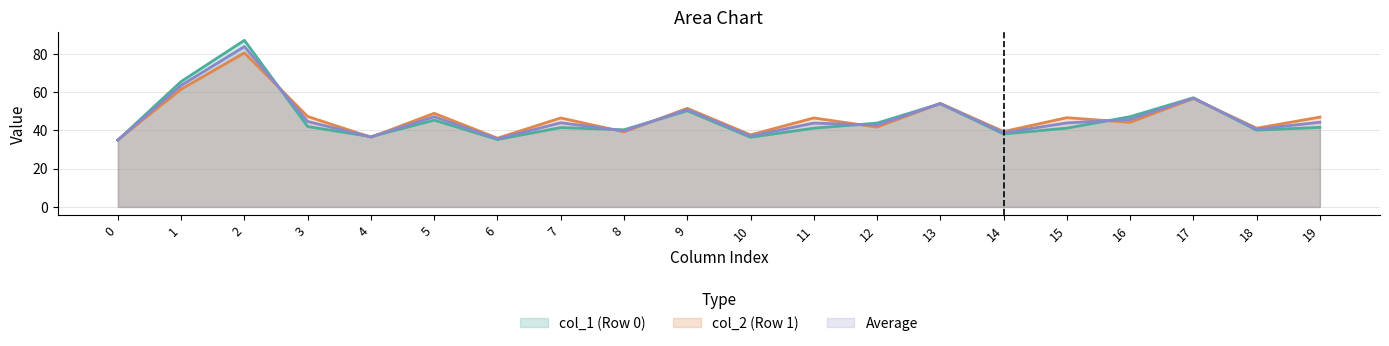

Which series has the widest spread of values?

col_1 (Row 0)